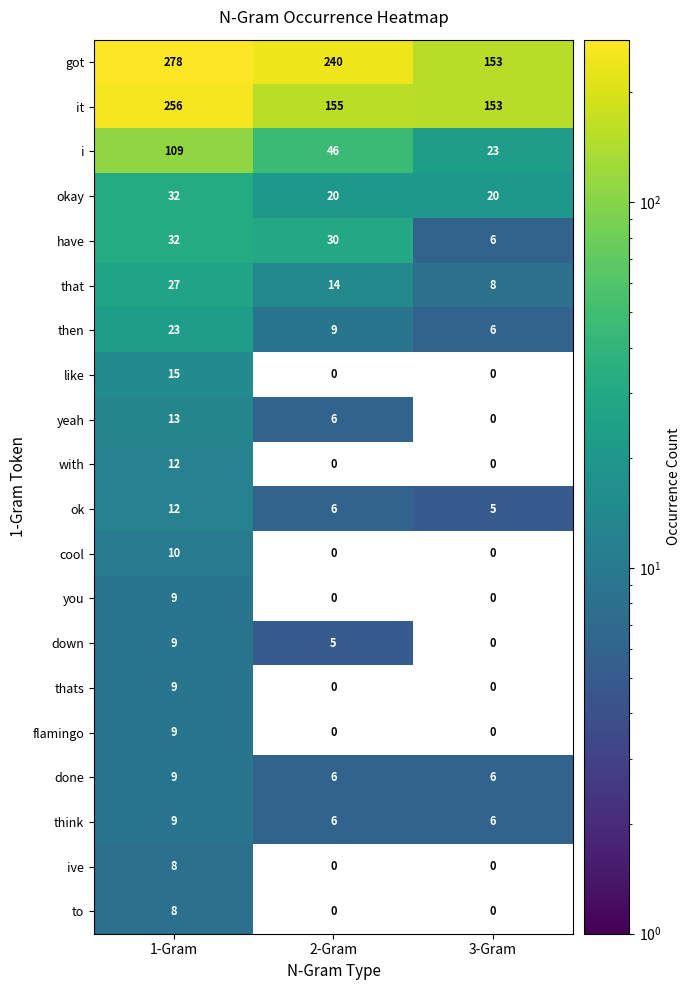

How many thats values are between 0 and 9?

3